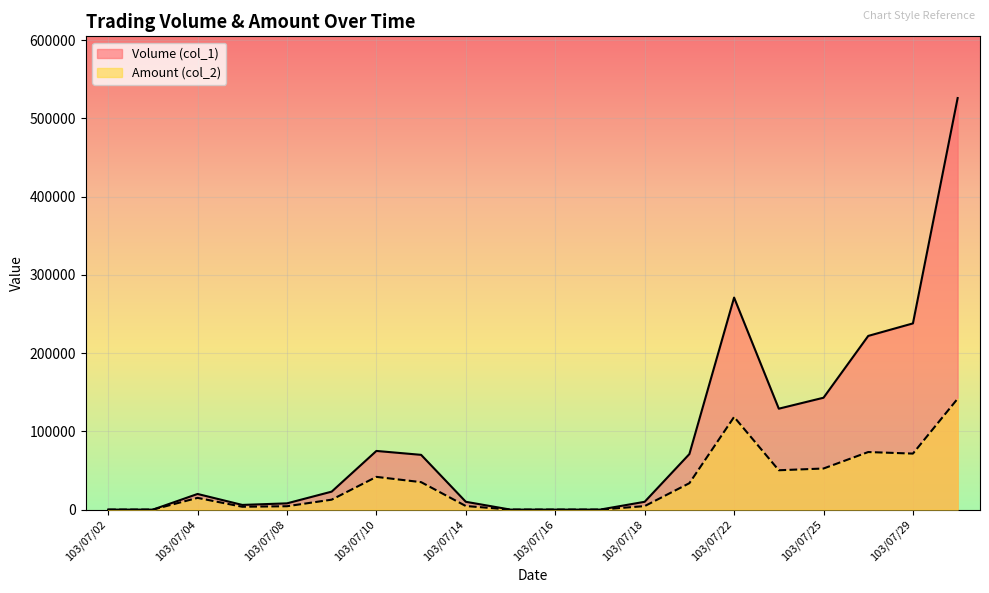

Which category has the highest value in the Amount (col_2) series?

103/07/30